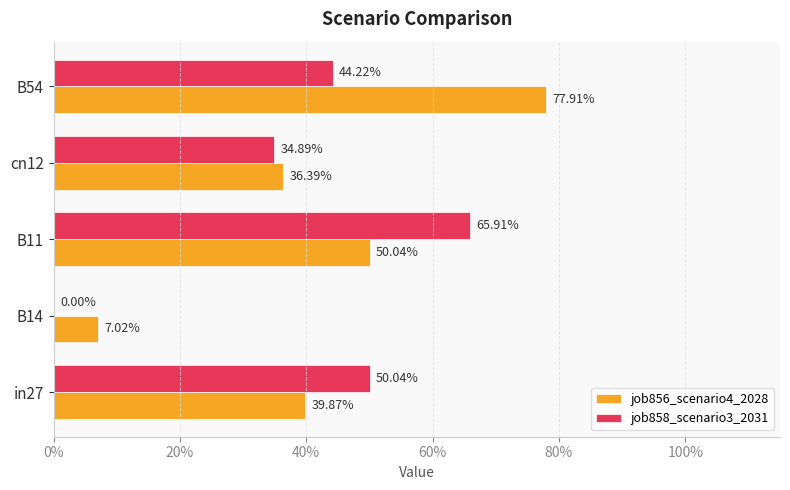

What are all the series names shown in the legend?

job856_scenario4_2028, job858_scenario3_2031